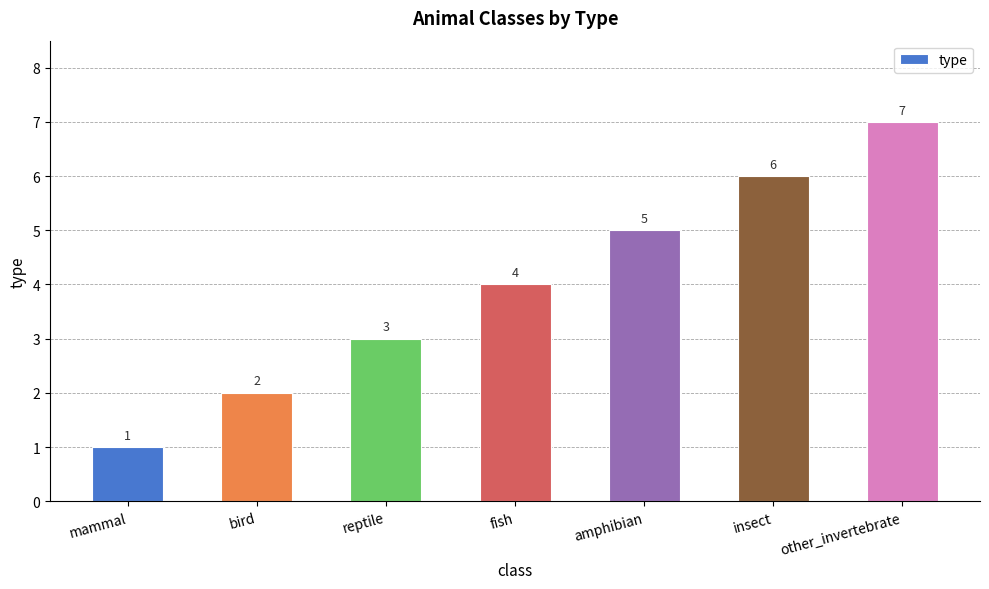

True or false: the data shows 9 at insect.

False